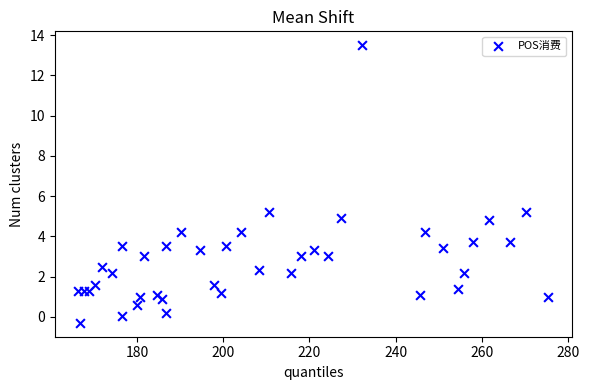

What is the range of X values (max minus min)?

109.1